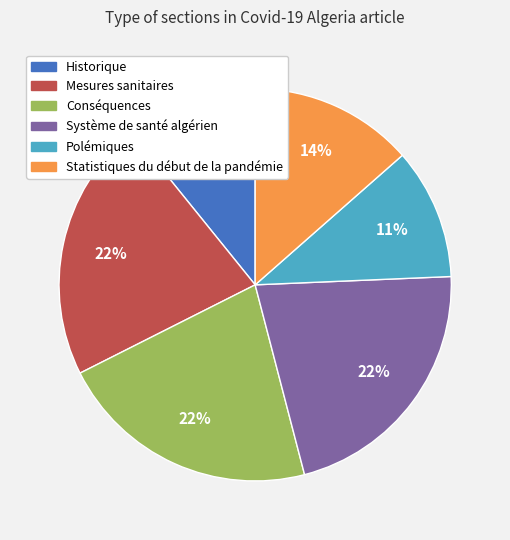

Which has a higher value, Historique or Système de santé algérien?

Système de santé algérien